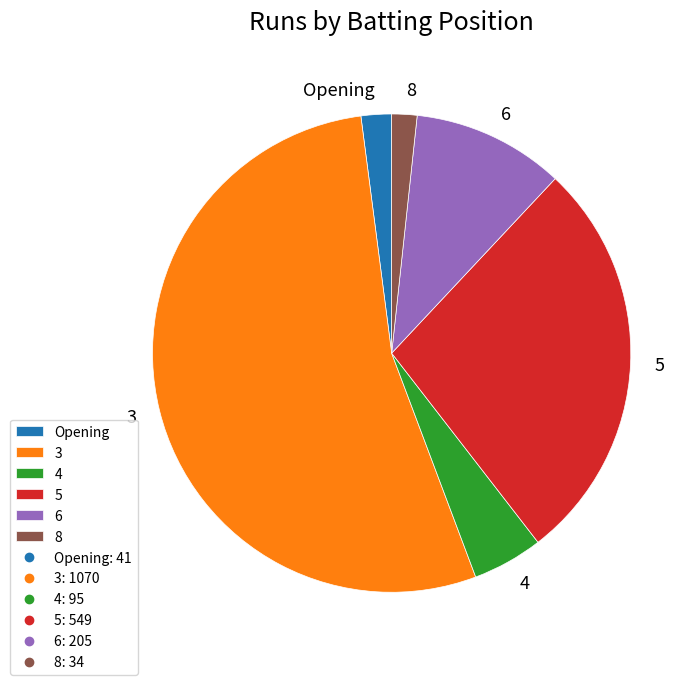

Is the sum of 8 and 3 greater than half?

Yes